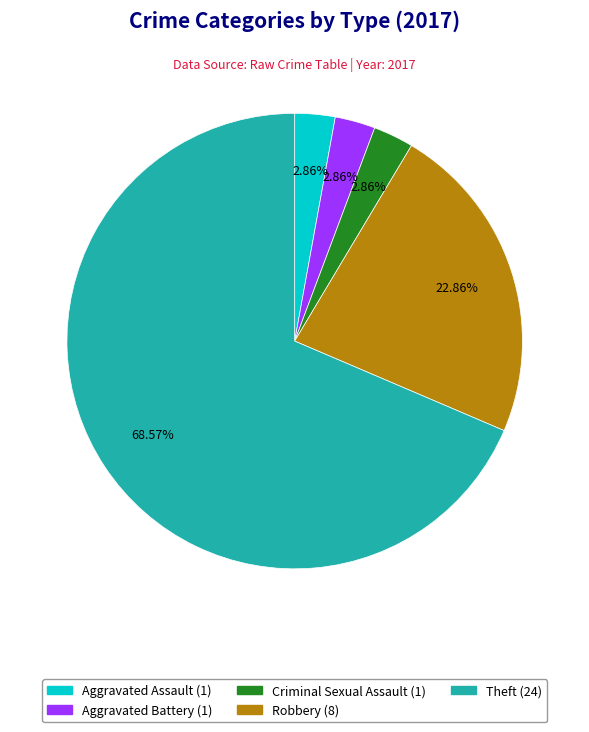

True or false: Aggravated Assault accounts for 3% of the total.

True